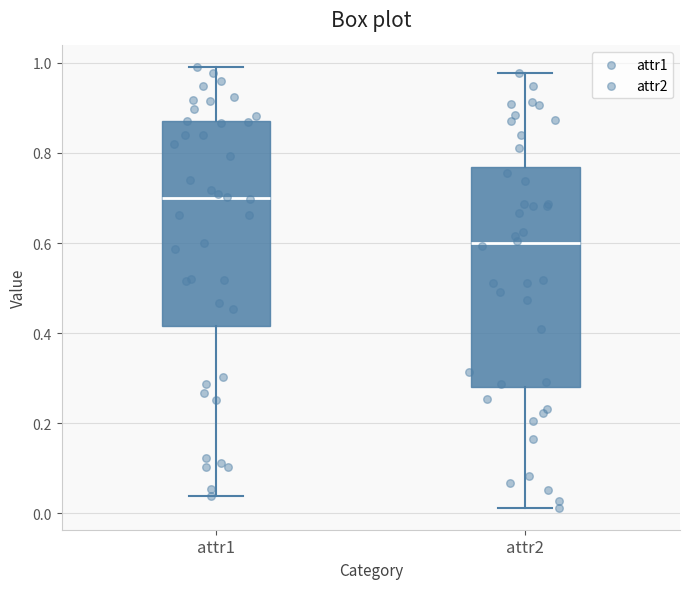

Which box's median line is the lowest?

attr2